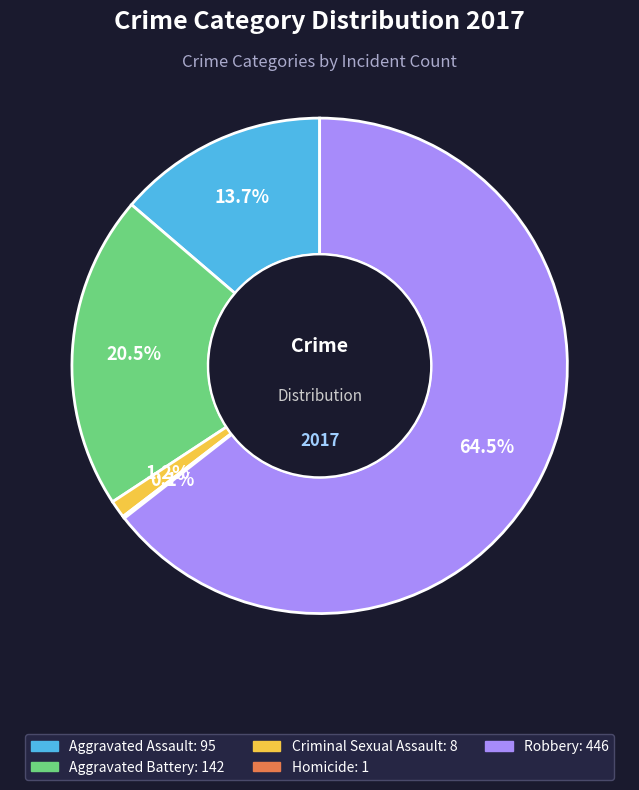

Which slice is the largest?

Robbery